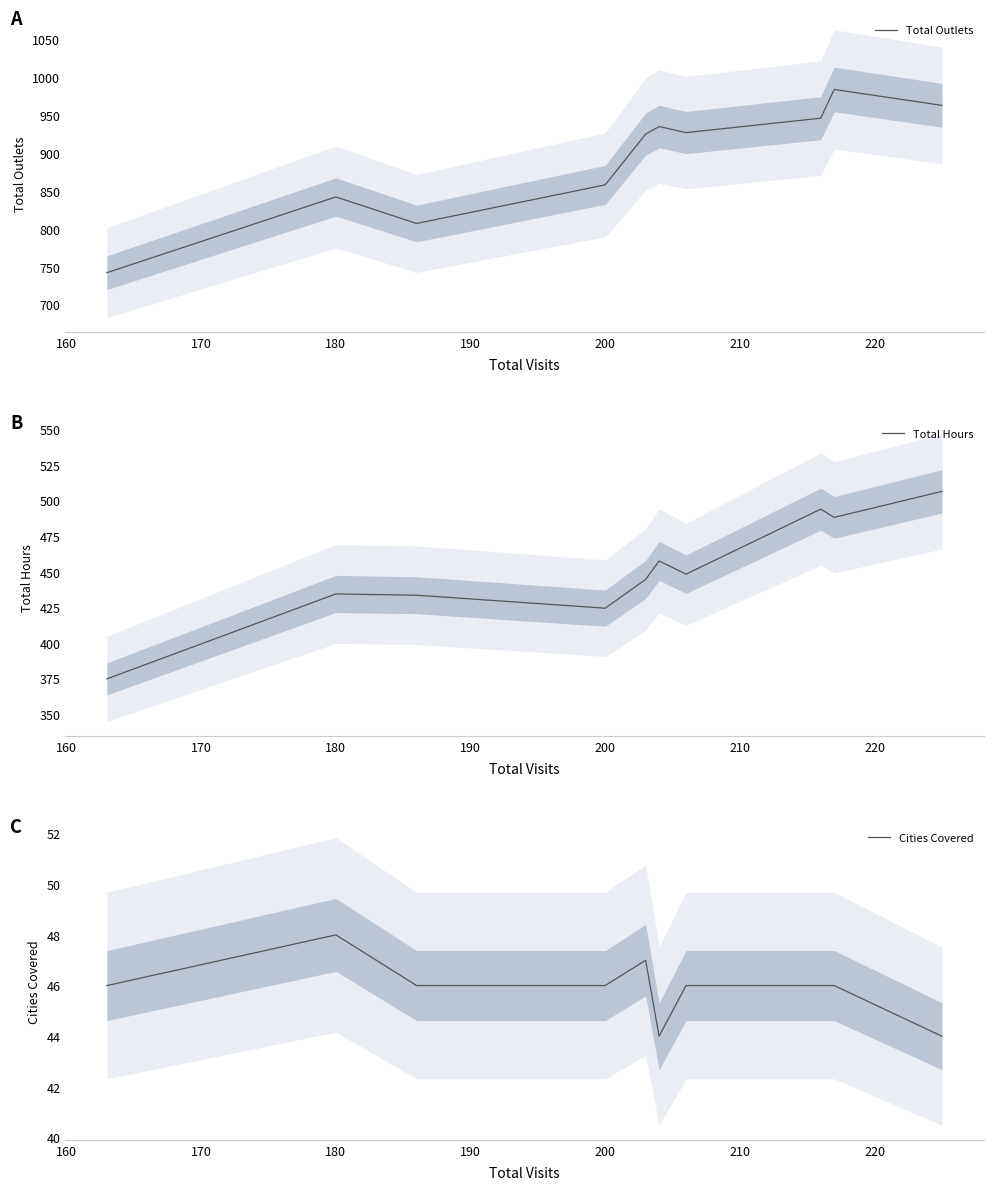

Count the number of categories in the chart.

10